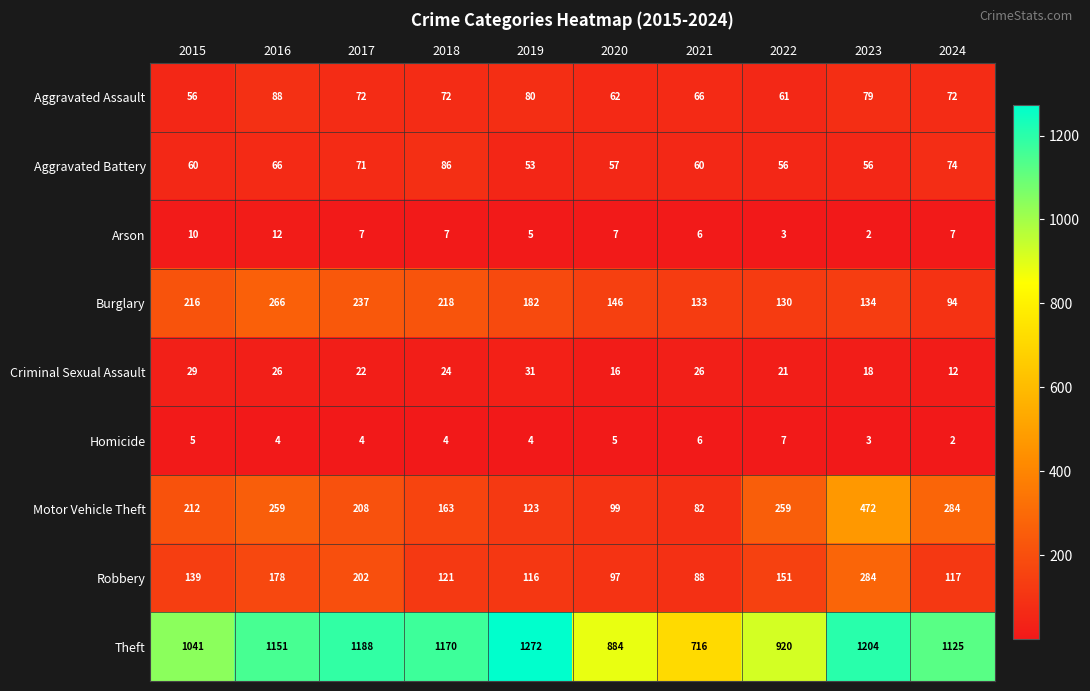

What is the average value of the Aggravated Assault series?

71